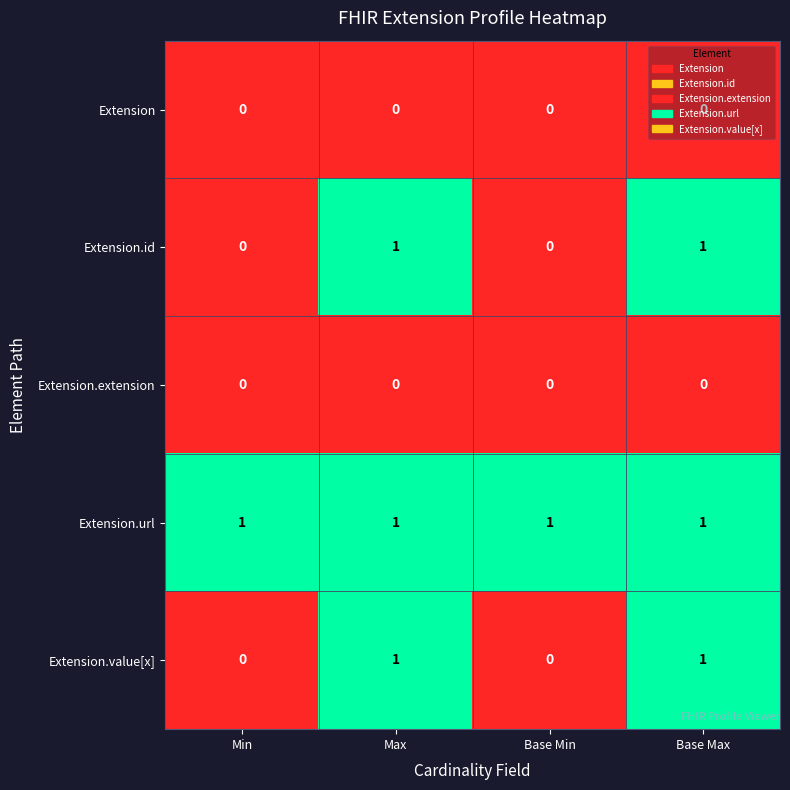

What is the sum of all Extension.url values?

4